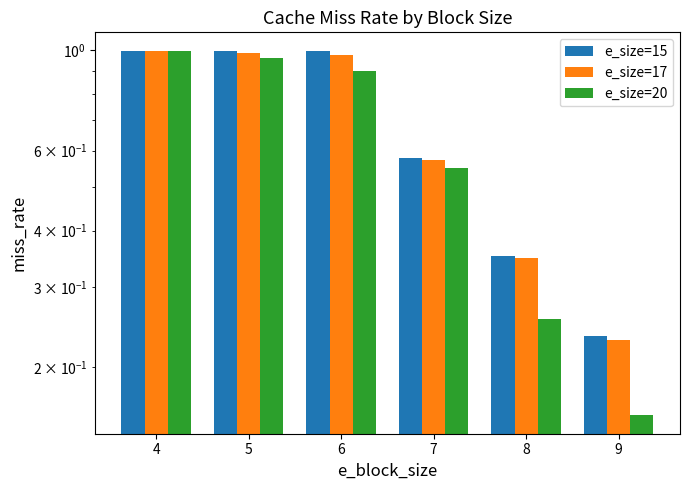

The value of e_size=17 at 9 is 0.2. True or false?

True